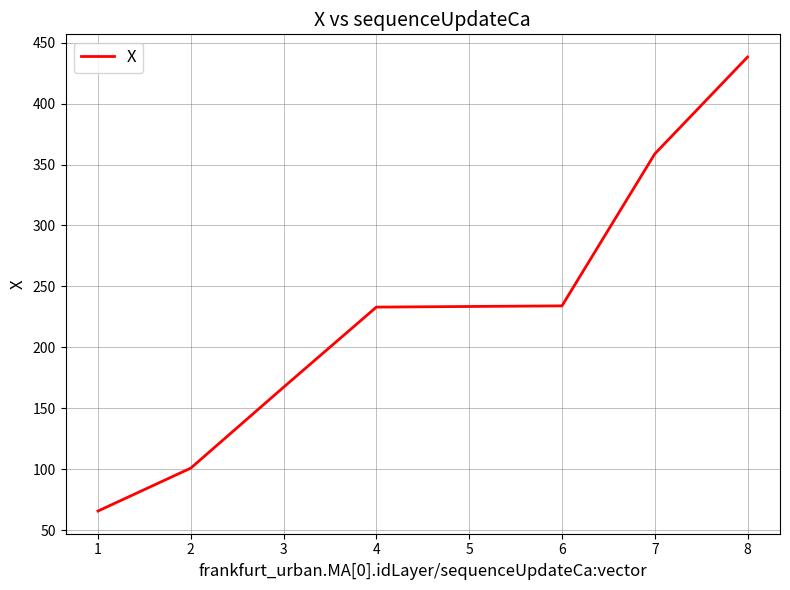

Read the value at 4.

233.1